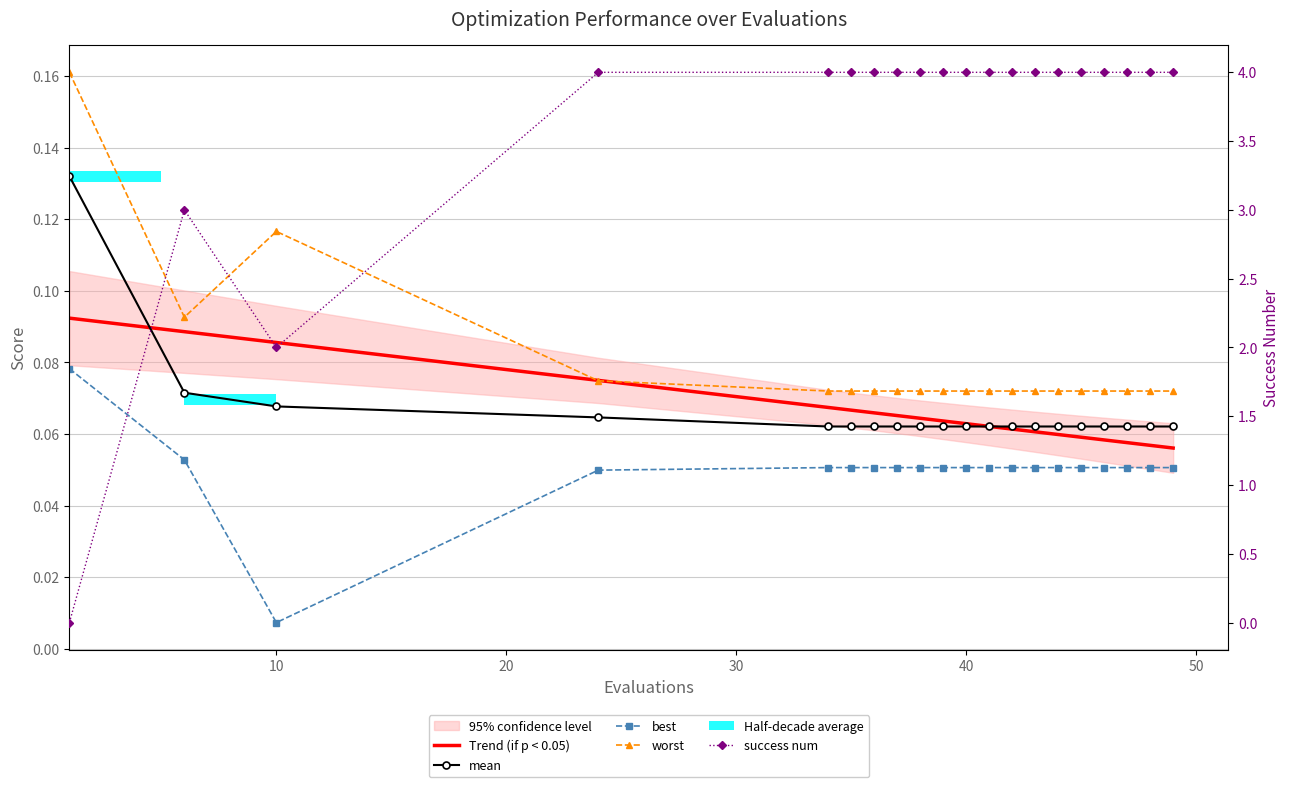

The value of mean at 11 is 0.0. True or false?

False